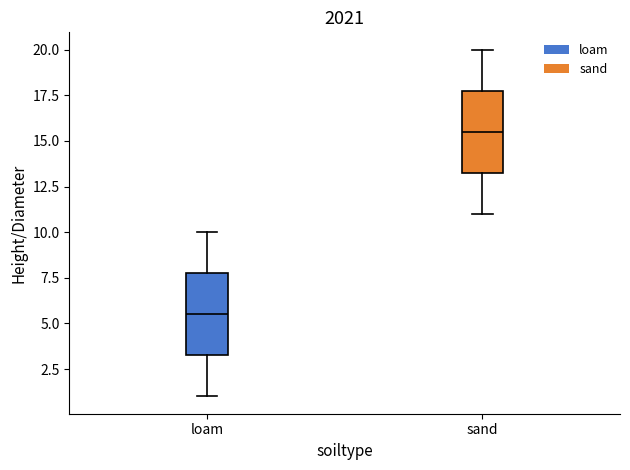

Where is the lower edge of the box for sand on the y-axis? The values are not printed on the chart, so give them approximately, as read against the axis.

13.5